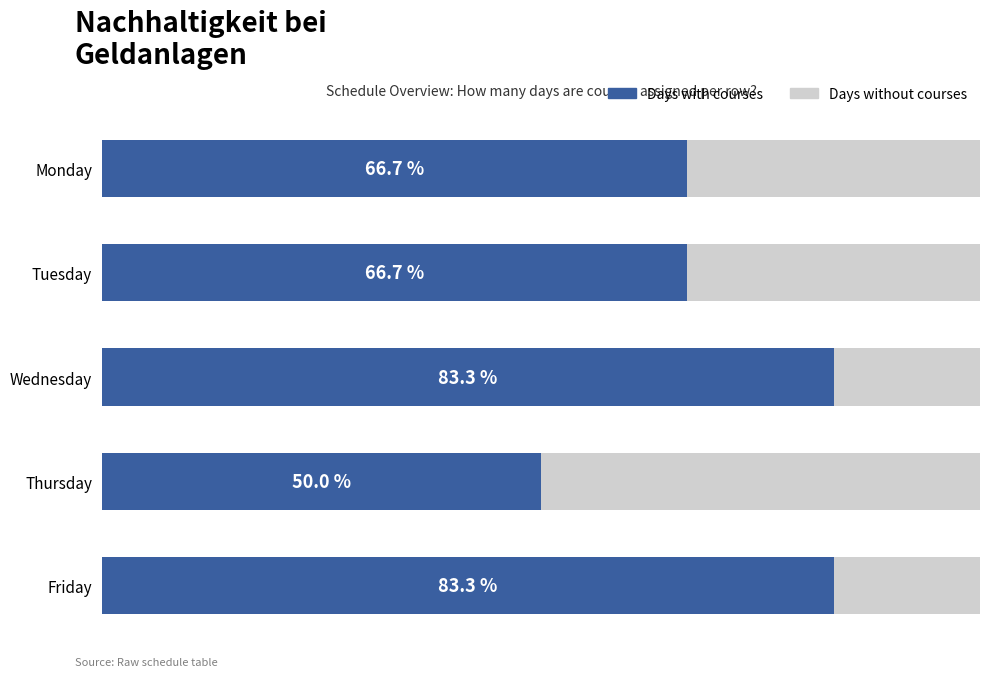

Which category has the lowest value in the Days with courses series?

Thursday